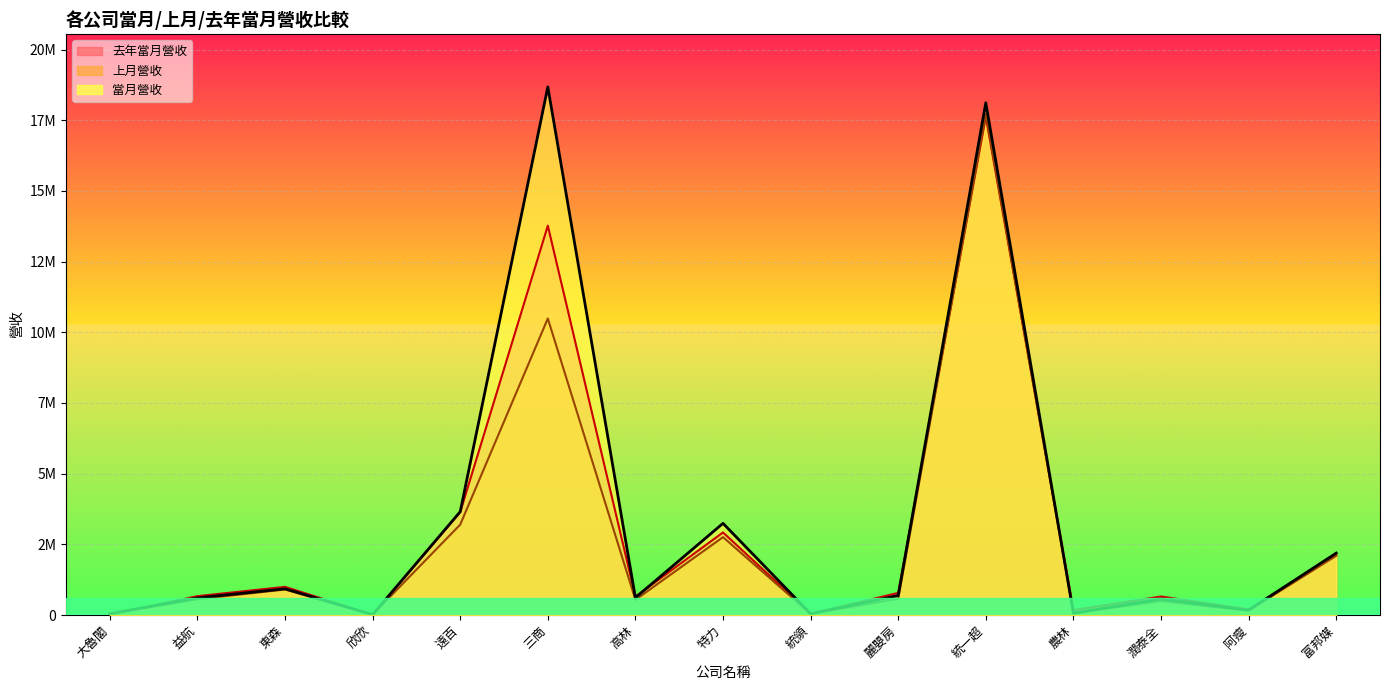

What is the value of the 去年當月營收 point at the 11th from the left?

17625883